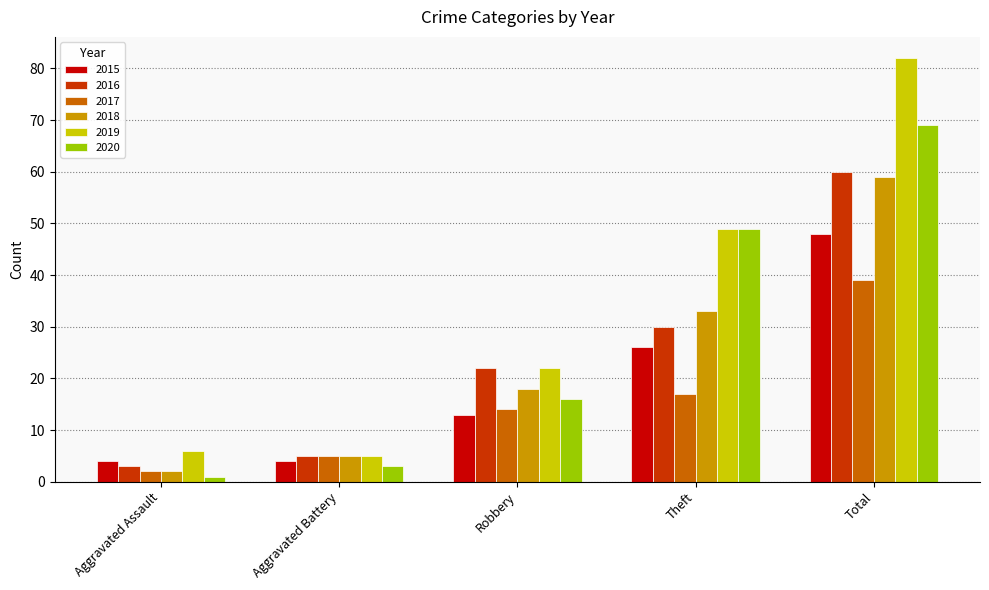

What is the sum of all 2015 values?

95